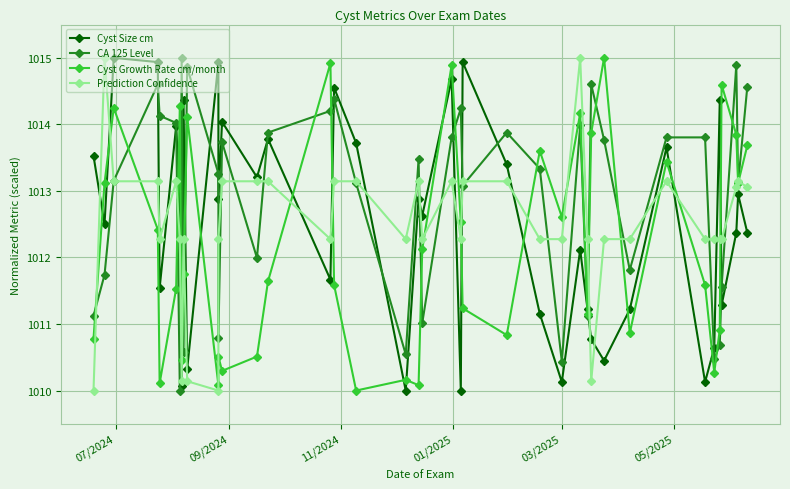

What is the value of the Prediction Confidence point at the 29th from the left?

1012.3